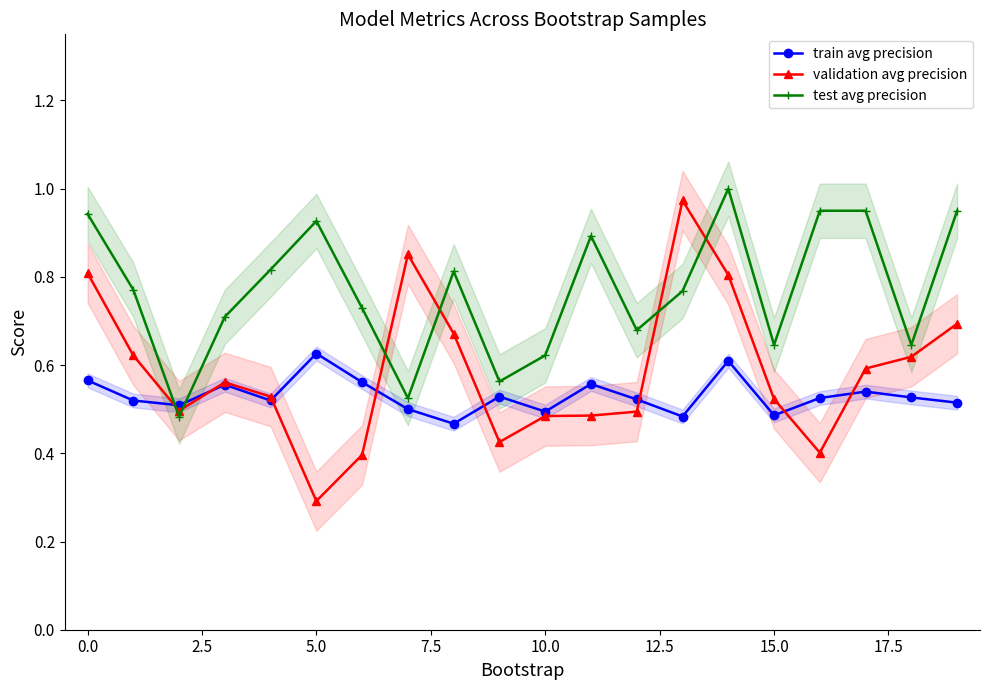

List the series in order of their peak value, highest first.

test avg precision, validation avg precision, train avg precision